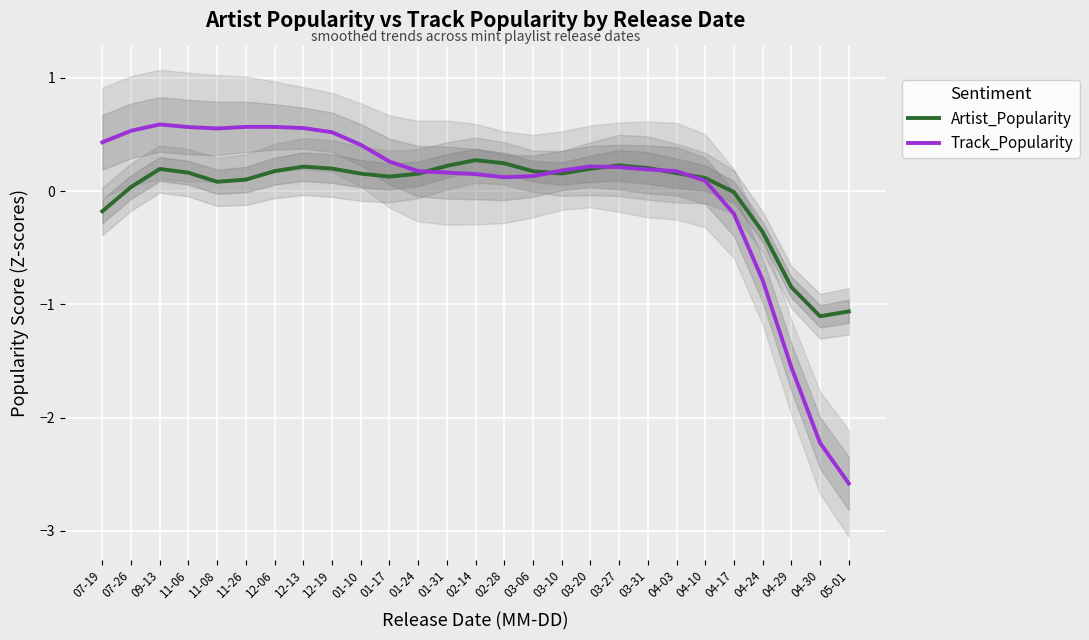

What is the difference between the Track_Popularity values at 11-26 and 01-31?

0.4